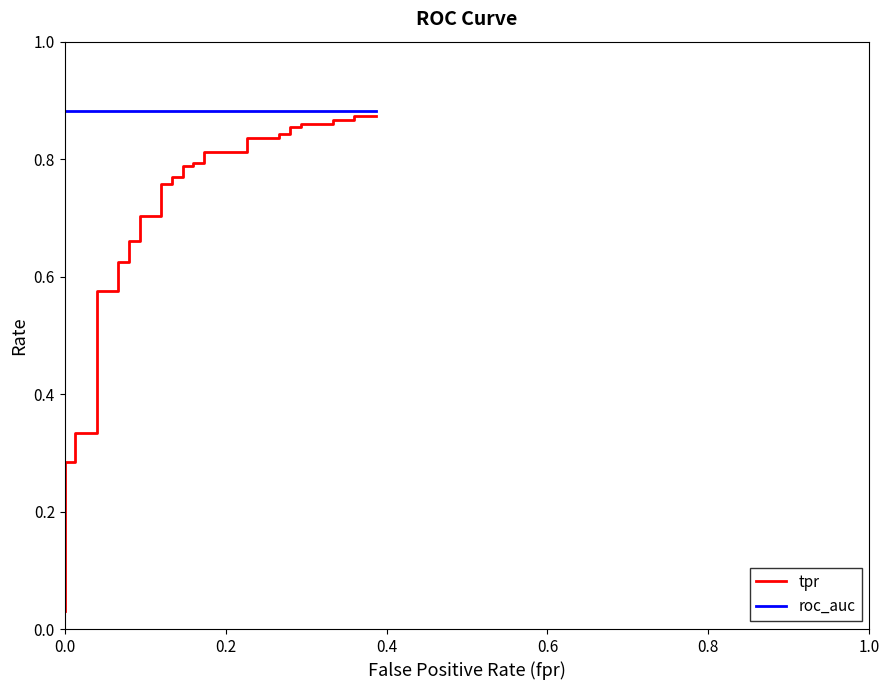

Does the chart have visible grid lines?

No